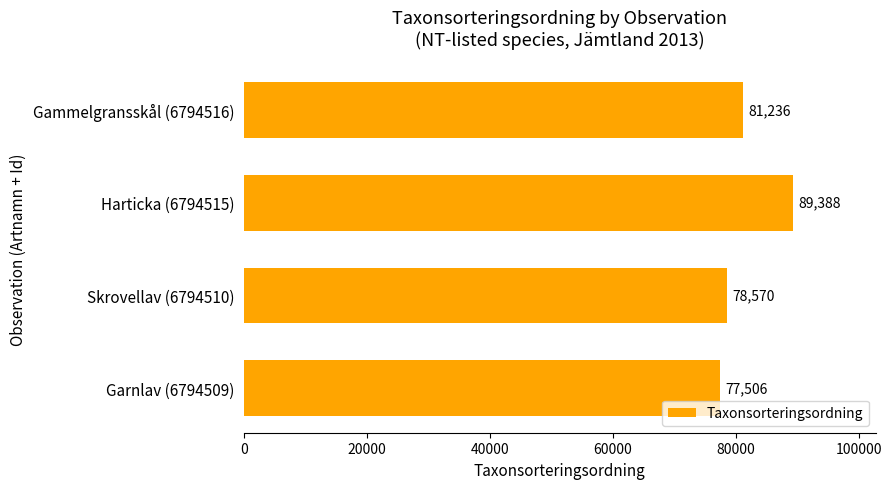

What is the maximum value shown in the chart?

89388